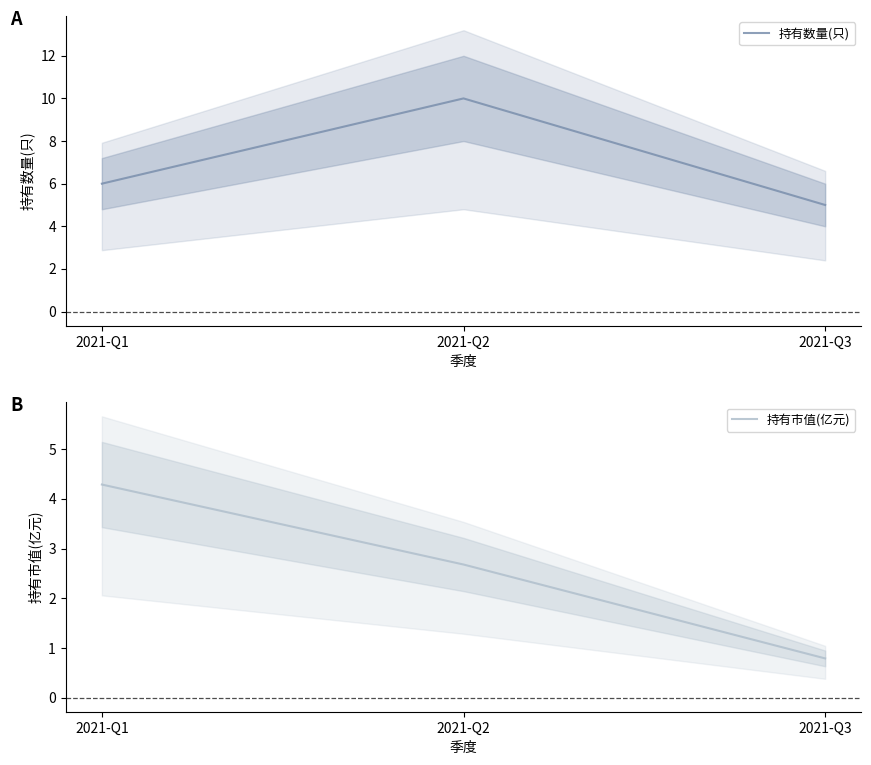

Where does the 持有数量(只) series first go above 6?

2021-Q2